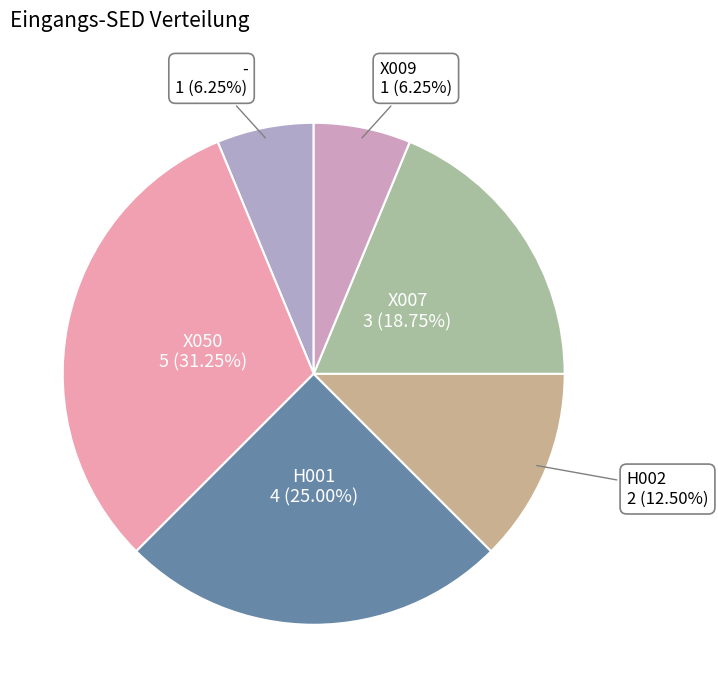

How many slices are in this pie chart?

6